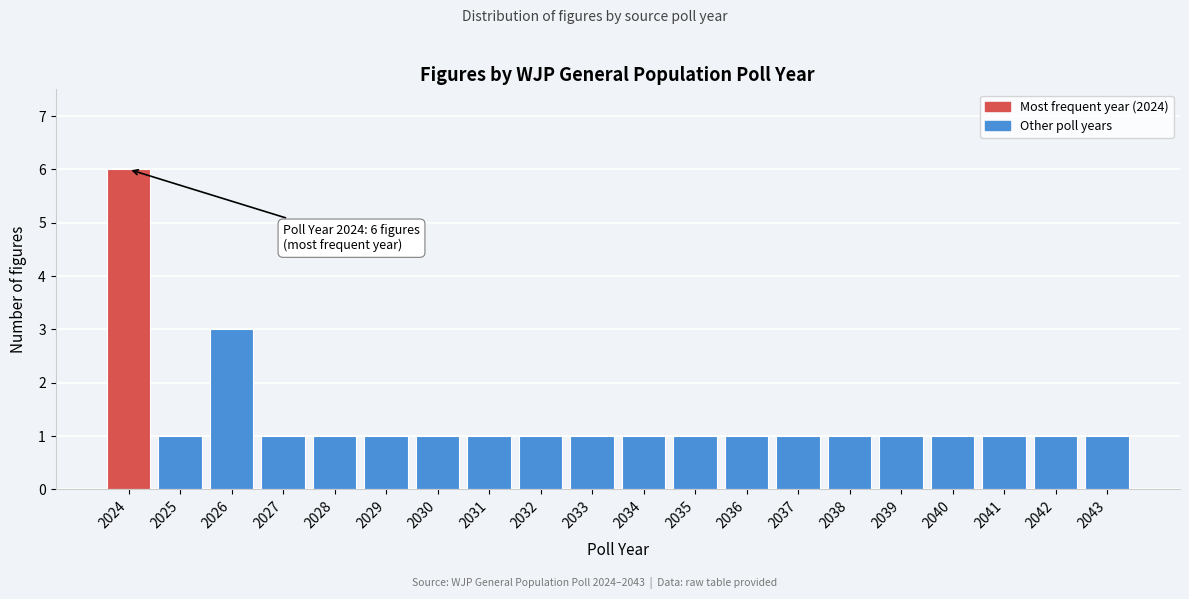

Reading left to right, extract all data points from this chart.

6	1	3	1	1	1	1	1	1	1	1	1	1	1	1	1	1	1	1	1